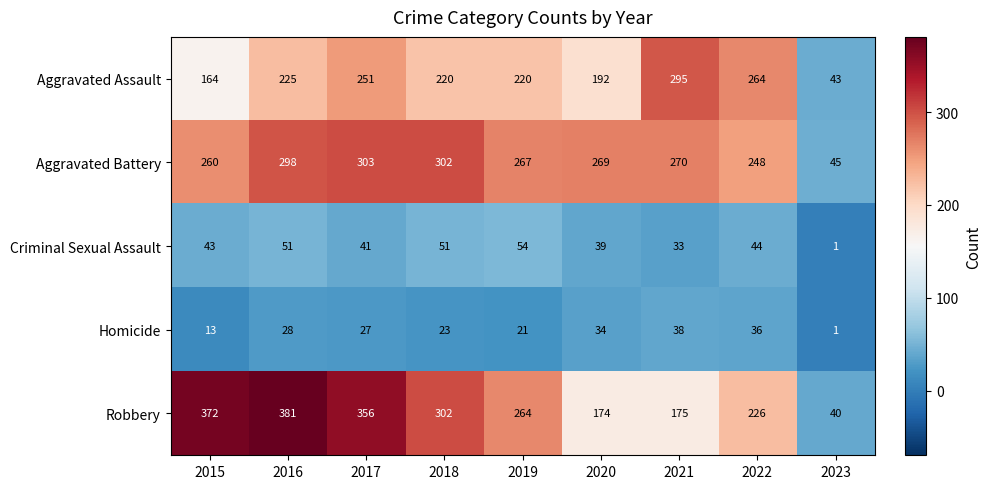

Read the Aggravated Battery value at 2016, to the nearest 10.

300